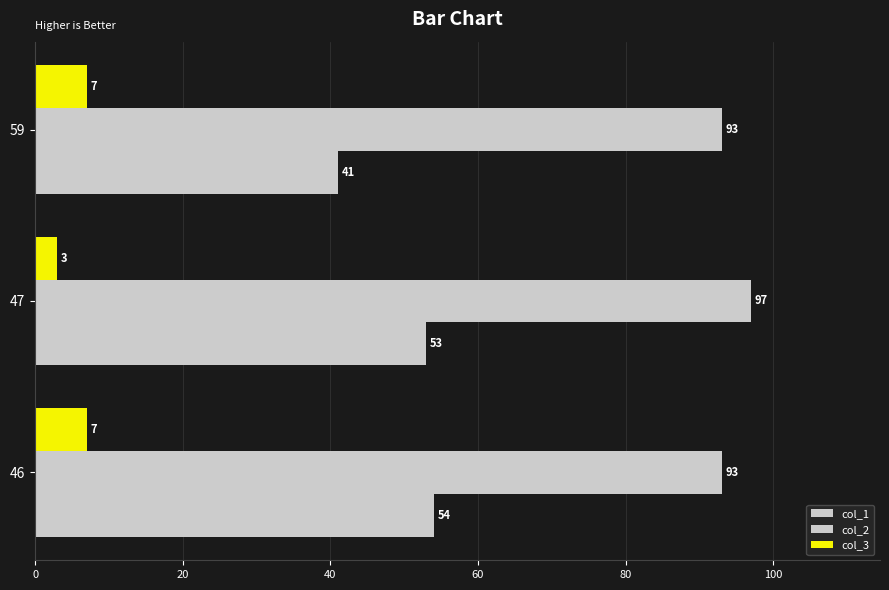

Count the number of data series in this chart.

3